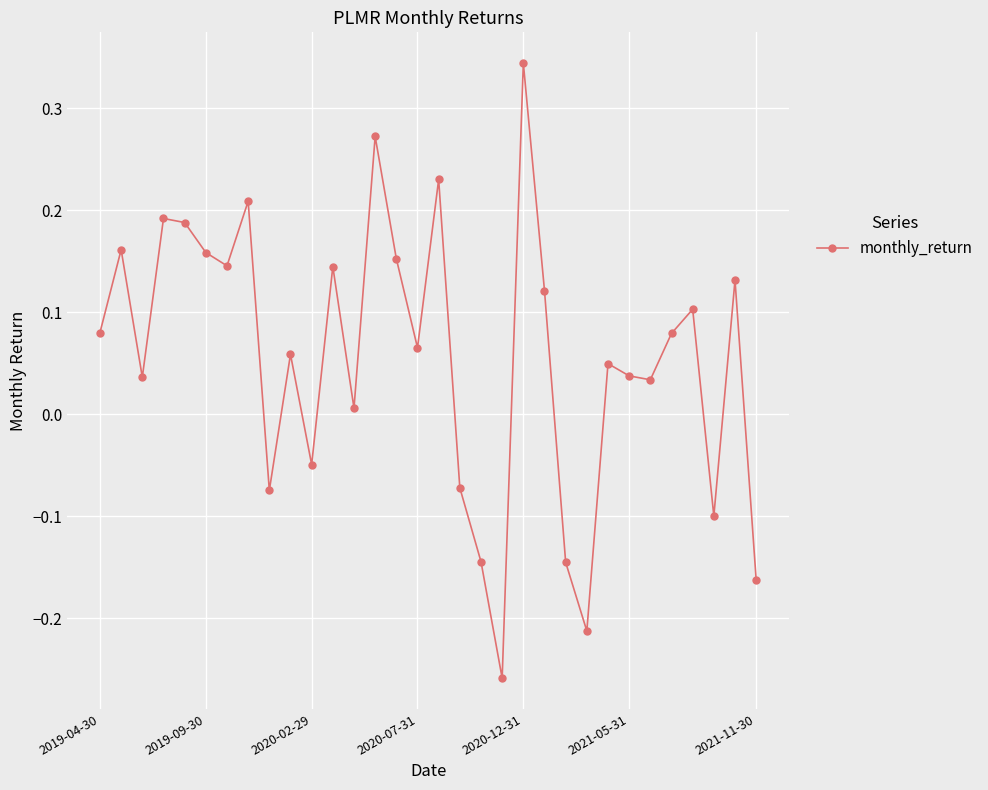

True or false: there are more than 0 points higher than both neighbors.

True